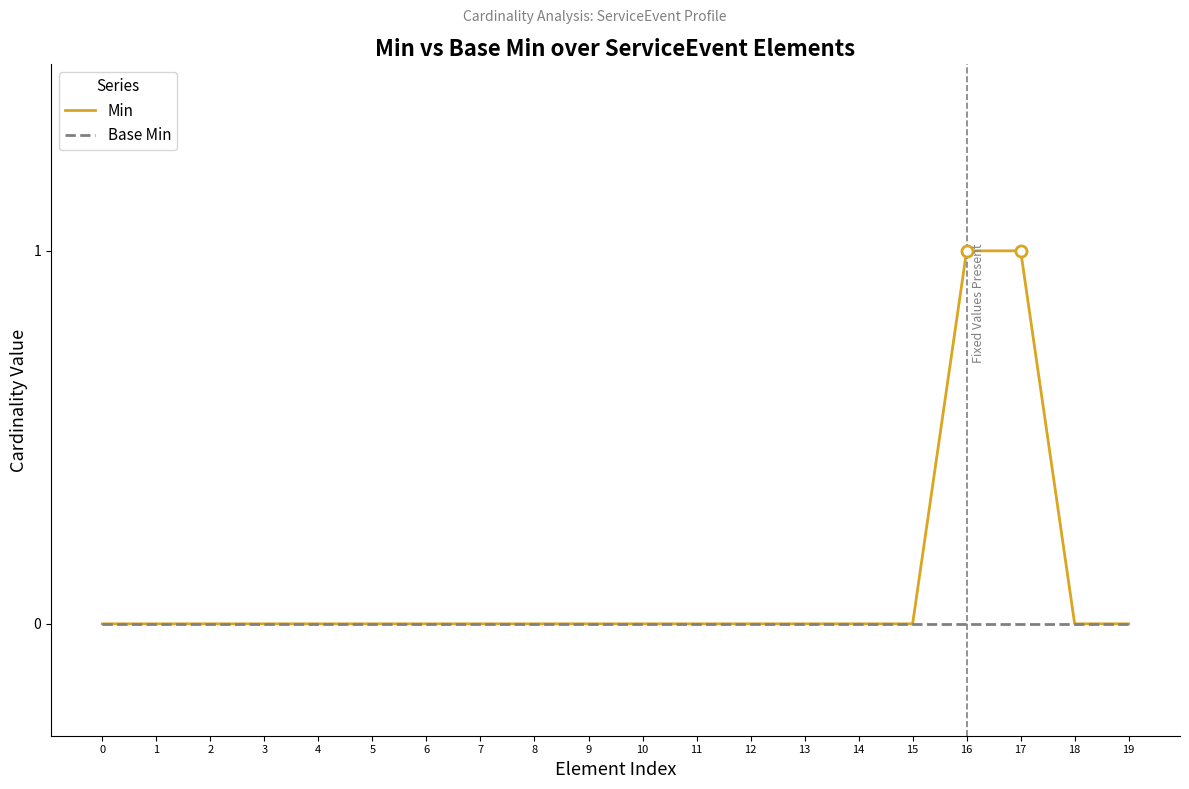

The Base Min series shows 0 at 5. True or false?

True